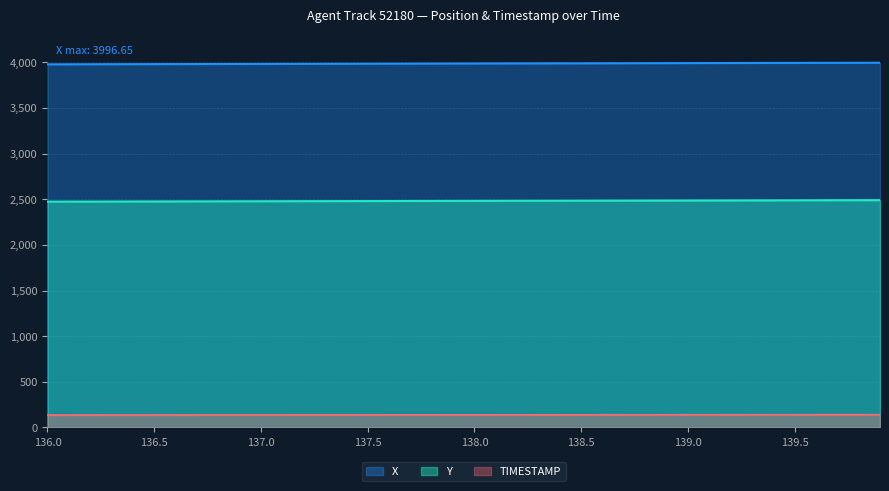

Reading left to right, extract all data points from this chart.

X: 3979.2	3979.7	3980.1	3980.6	3981.0	3981.4	3981.9	3982.3	3982.8	3983.2	3983.7	3984.1	3984.6	3985.0	3985.5	3985.9	3986.4	3986.8	3987.3	3987.7	3988.2	3988.6	3989.1	3989.5	3989.9	3990.4	3990.8	3991.3	3991.7	3992.2	3992.6	3993.1	3993.5	3994.0	3994.4	3994.8	3995.3	3995.8	3996.2	3996.7
Y: 2474.7	2475.1	2475.5	2475.9	2476.3	2476.7	2477.2	2477.6	2478.0	2478.4	2478.8	2479.2	2479.6	2480.0	2480.4	2480.9	2481.3	2481.7	2482.1	2482.5	2482.9	2483.3	2483.8	2484.2	2484.6	2485.0	2485.4	2485.8	2486.2	2486.7	2487.1	2487.5	2487.9	2488.3	2488.7	2489.2	2489.6	2490.0	2490.4	2490.8
TIMESTAMP: 136.0	136.1	136.2	136.3	136.4	136.5	136.6	136.7	136.8	136.9	137.0	137.1	137.2	137.3	137.4	137.5	137.6	137.7	137.8	137.9	138.0	138.1	138.2	138.3	138.4	138.5	138.6	138.7	138.8	138.9	139.0	139.1	139.2	139.3	139.4	139.5	139.6	139.7	139.8	139.9